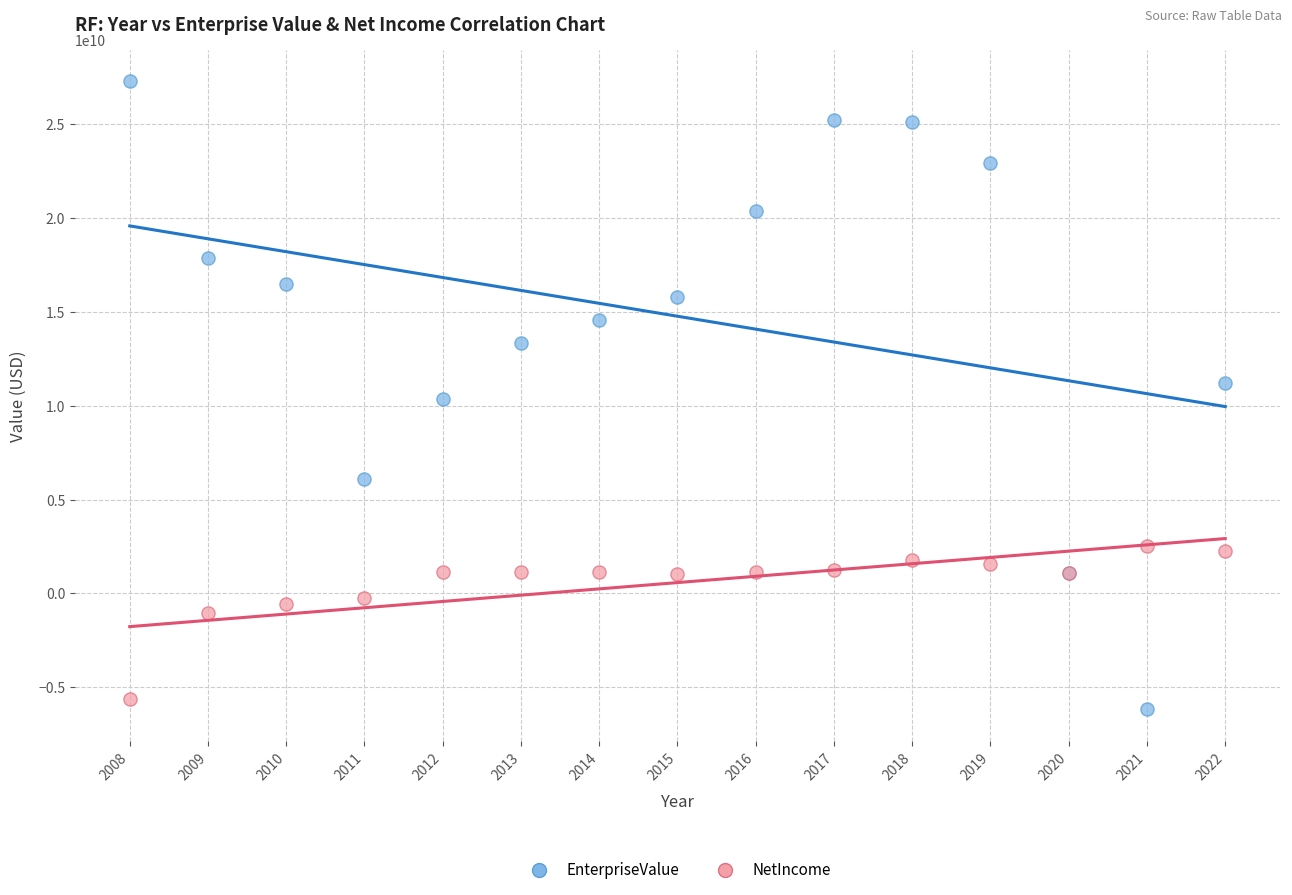

What is the X range (max minus min) for the scatter plot?

14